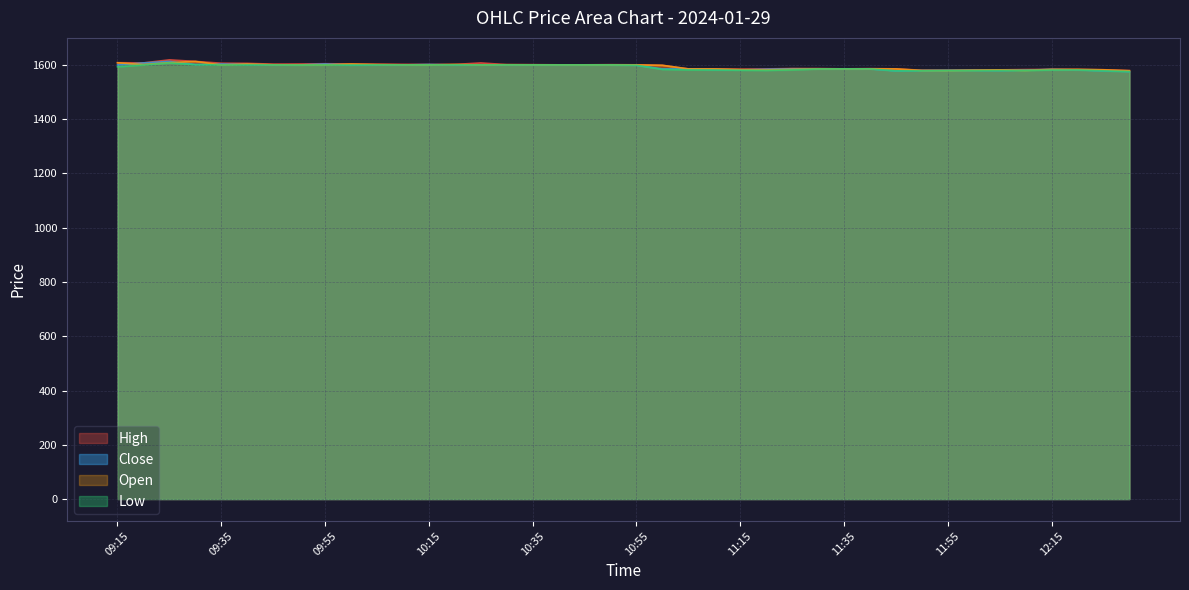

Which series changed the most between 10:10 and 10:30?

High